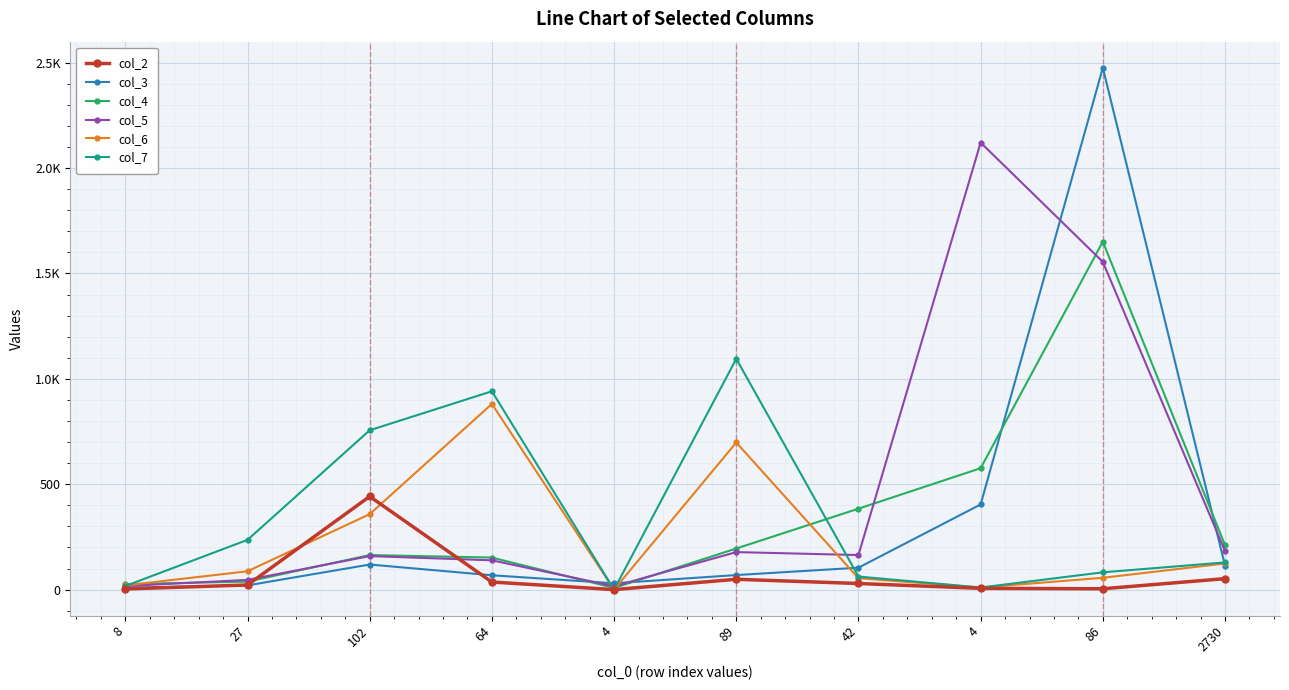

Is the value of col_4 at 27 greater than the value of col_6 at 4?

Yes